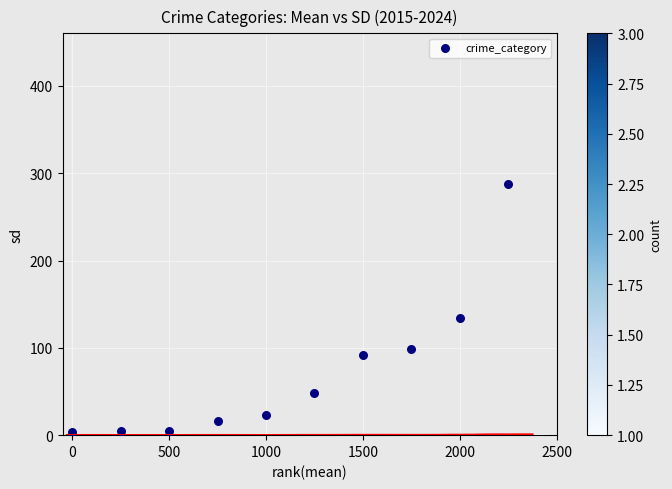

What Y value in the scatter plot is closest to 145?

133.8